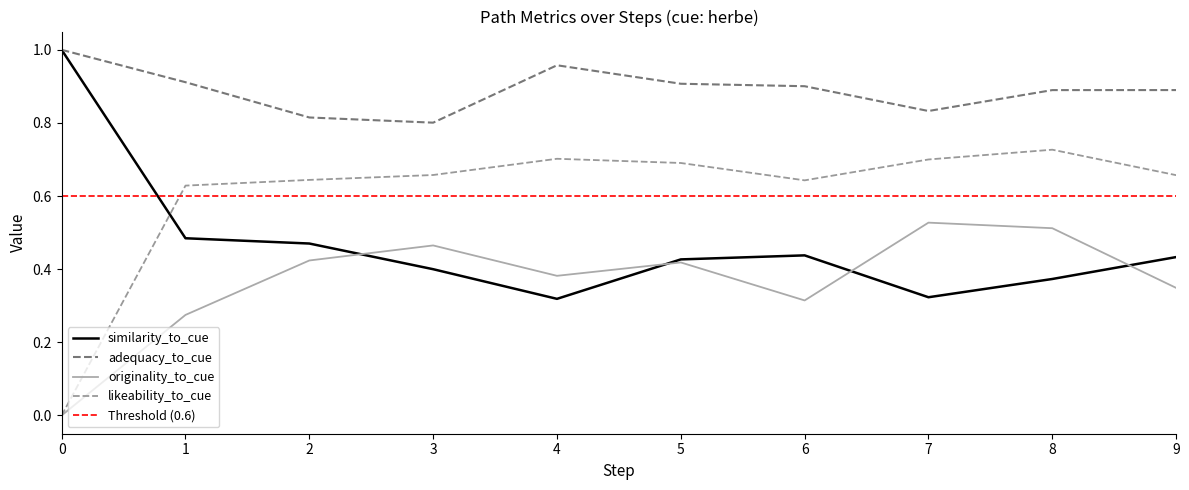

What is the lowest value of the adequacy_to_cue series?

0.8